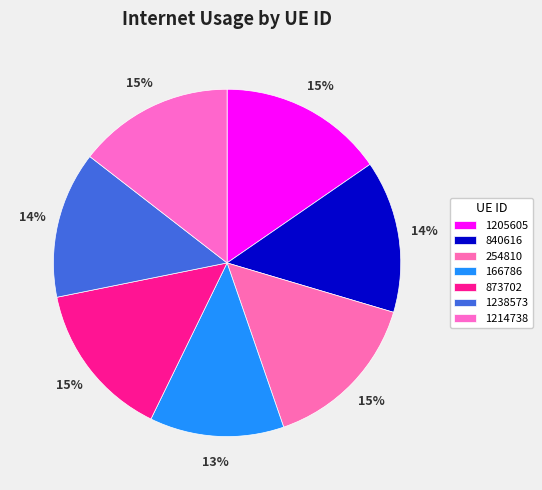

To the nearest percent, what is the combined percentage of 1205605 and 1238573?

29%